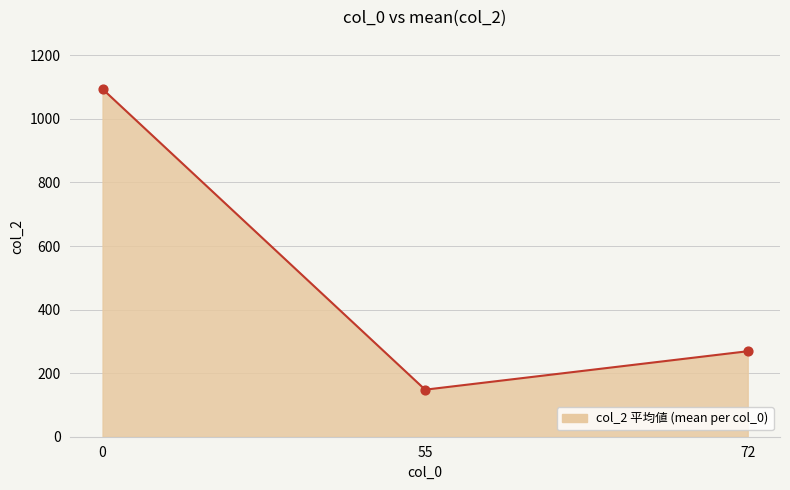

What is the change in value from 55 to 72?

+121